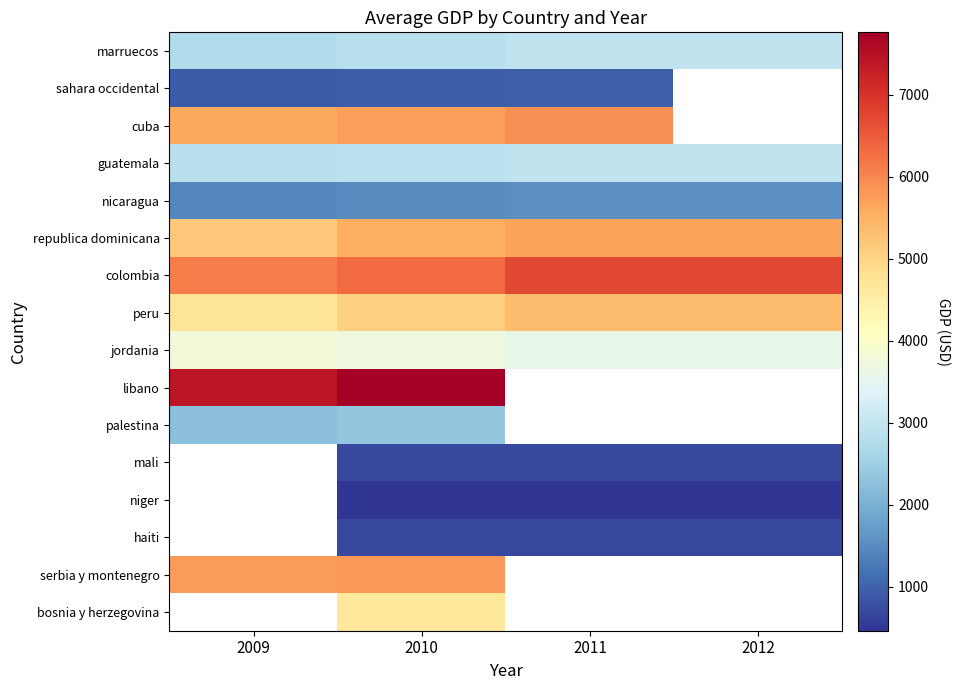

At which label does serbia y montenegro reach its peak?

2010